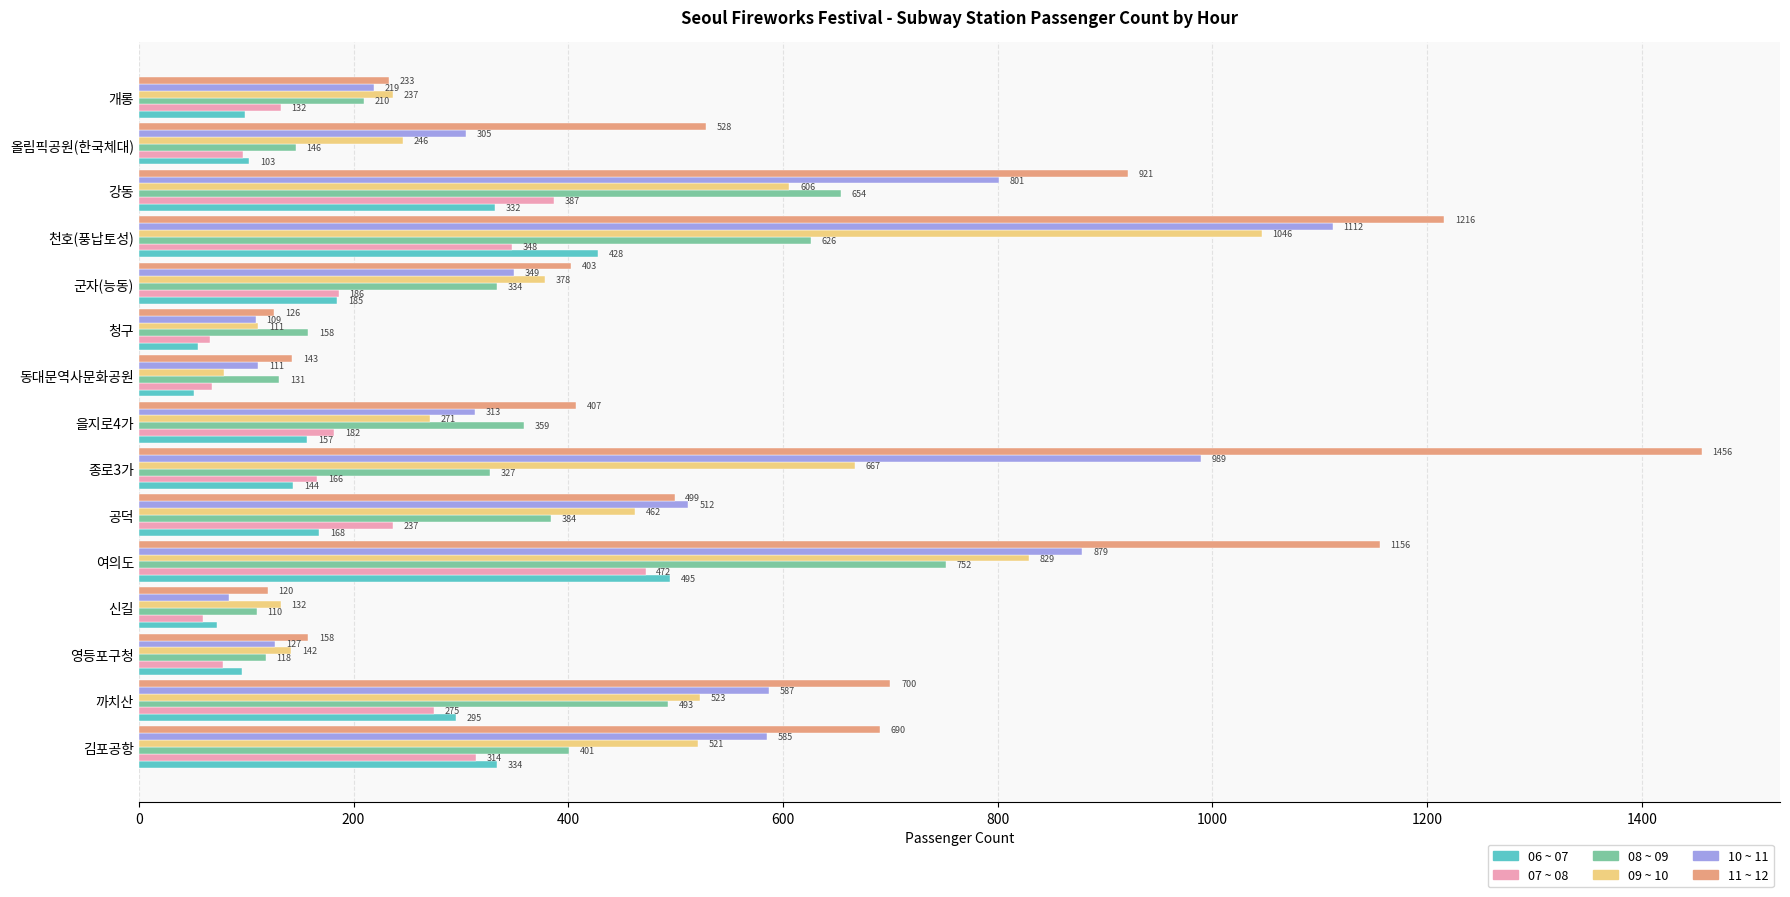

Which series has the widest spread of values?

11 ~ 12